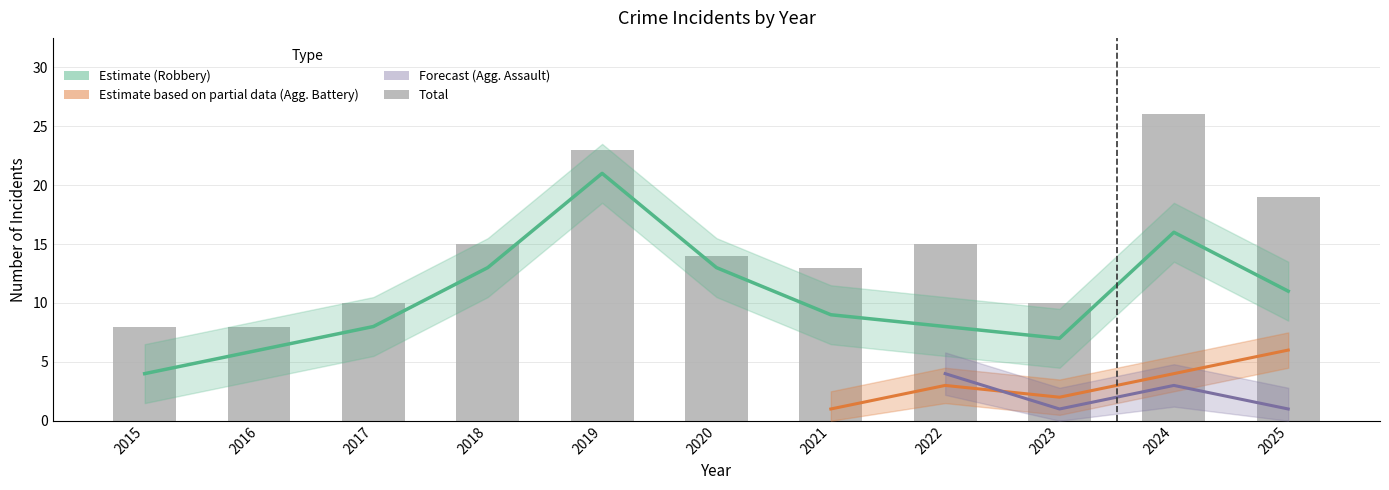

Which label corresponds to the largest value in the chart?

2024